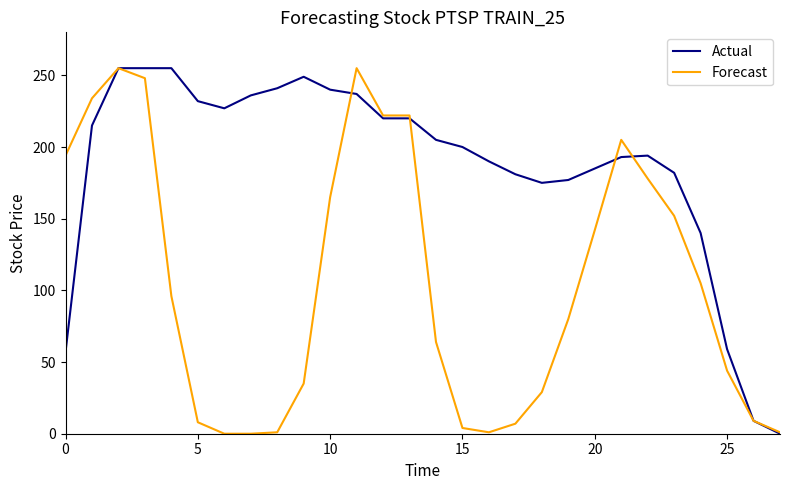

What is the greatest value displayed?

255